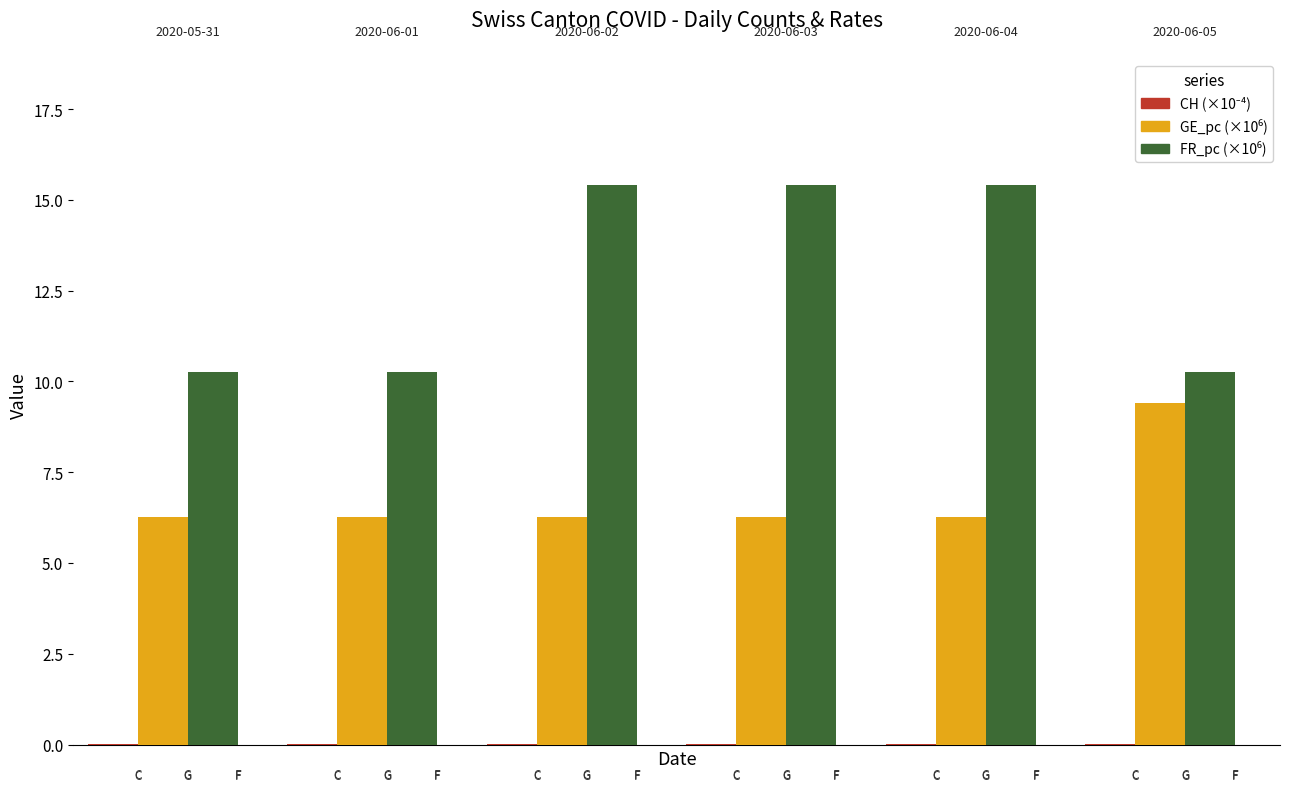

Does the chart contain stacked bars?

No